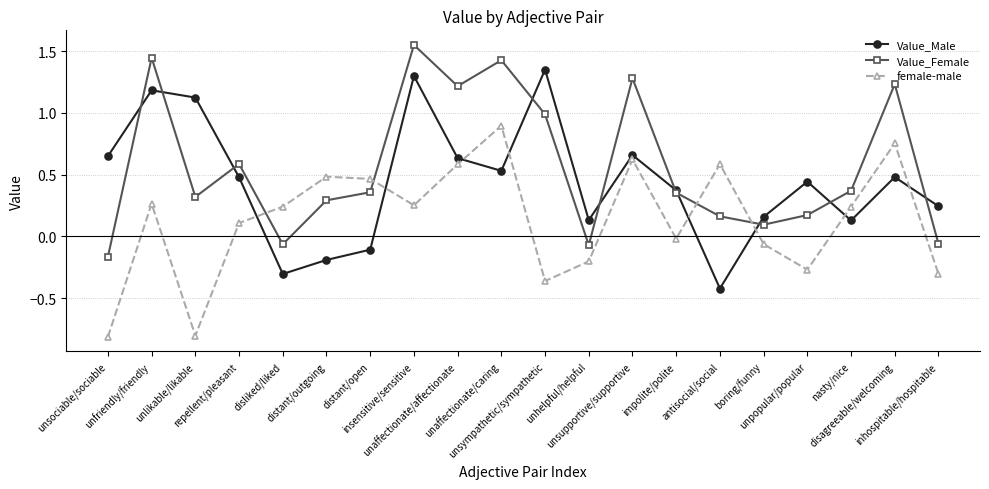

What is the difference between the maximum and second lowest values in the female-male series?

1.7